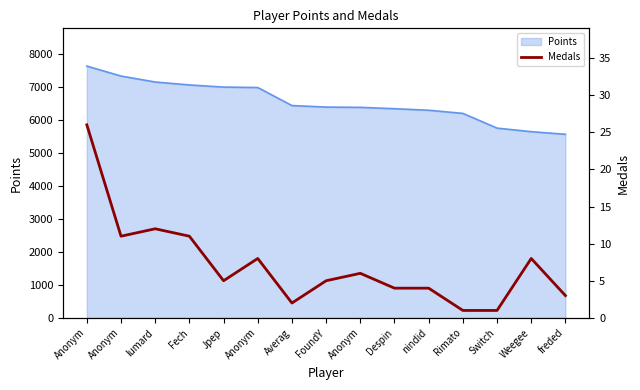

What is the average value?

7